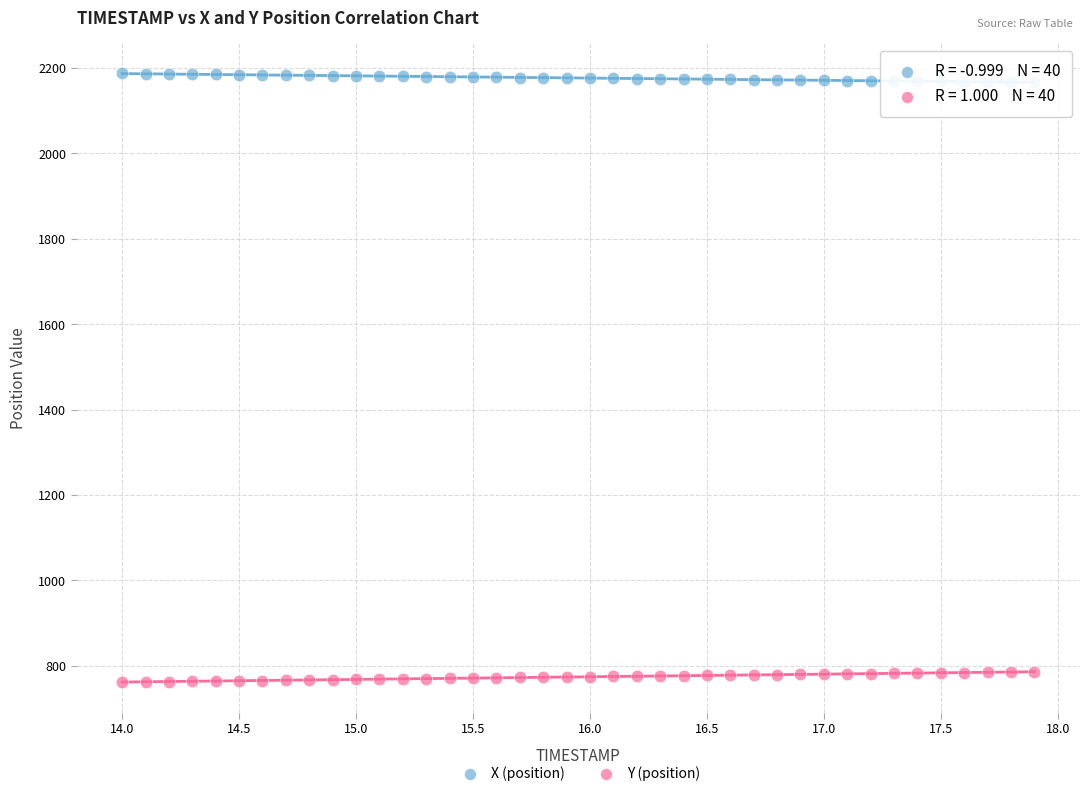

Which series contains the lowest Y value?

Y (position)